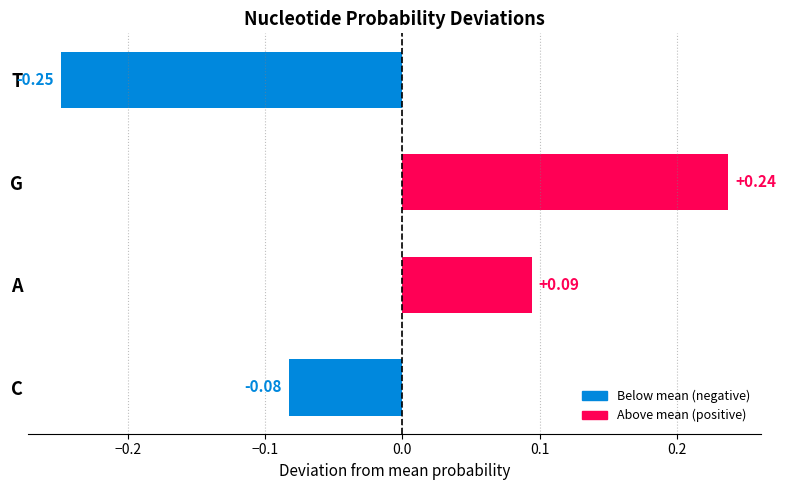

Where is the data nearest to the value 0?

C